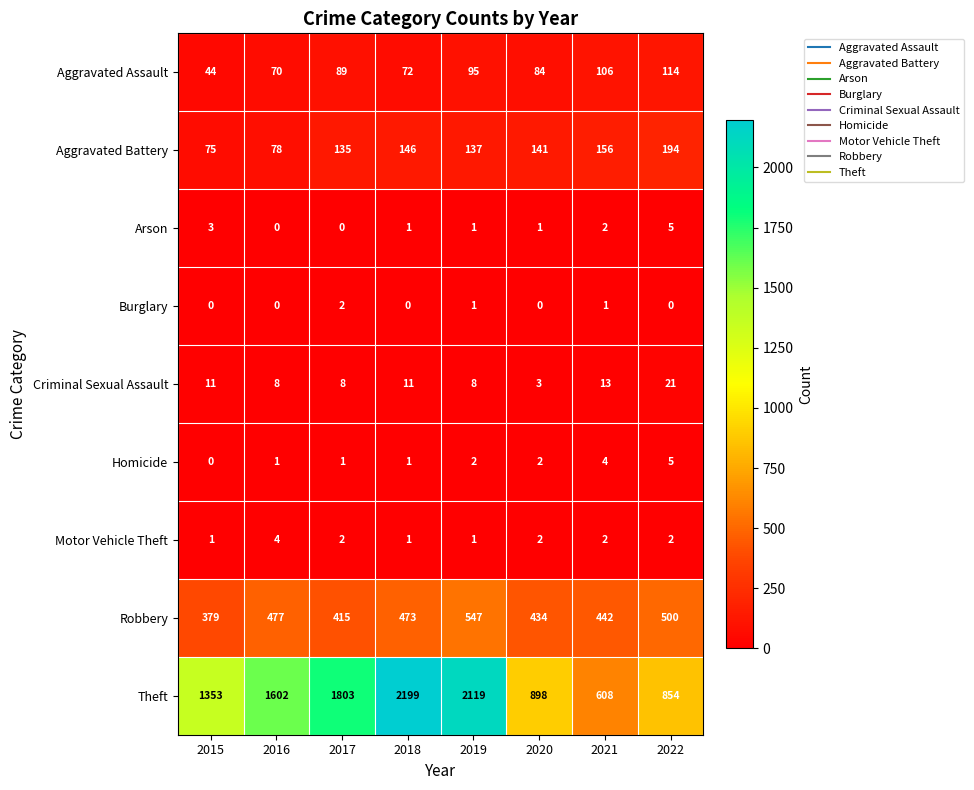

What is the difference between the maximum and minimum values in the Aggravated Battery series?

119